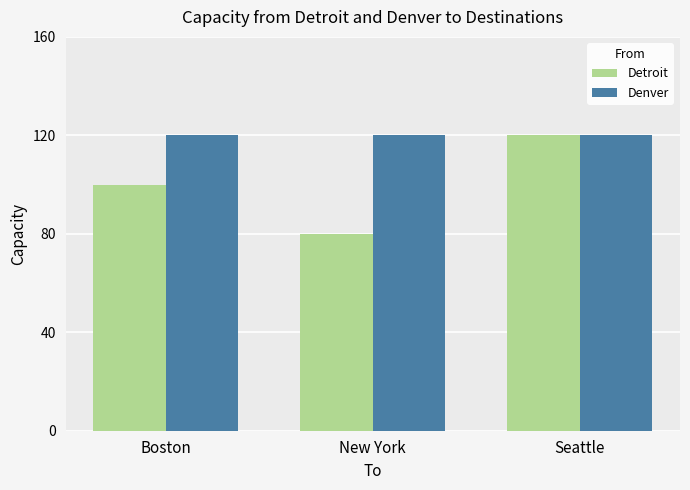

What is the sum of the Detroit values at New York and Boston?

180